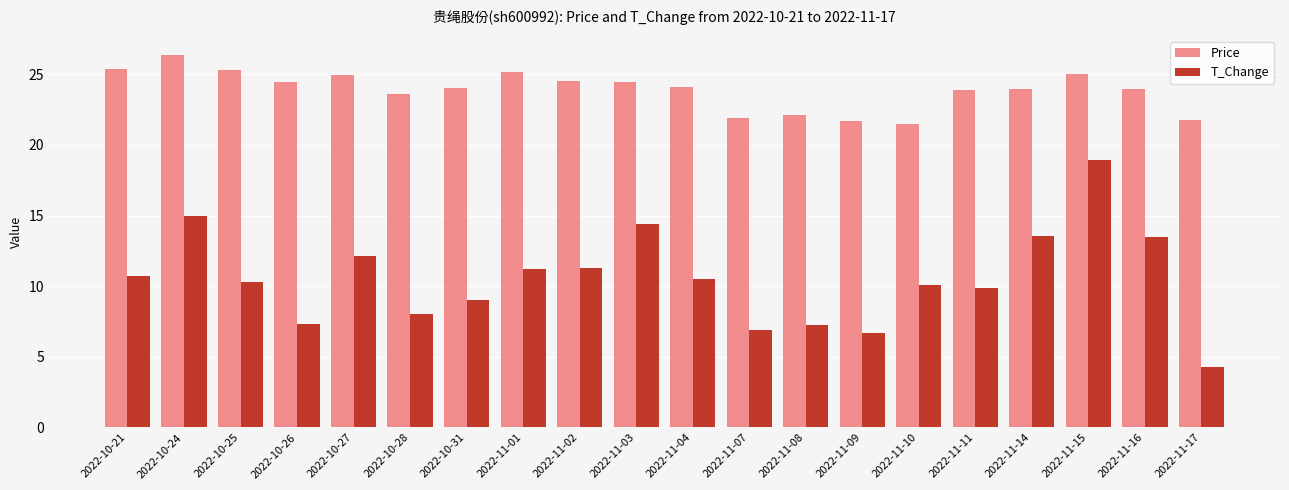

What is the value of the T_Change bar at the 10th from the left?

14.4